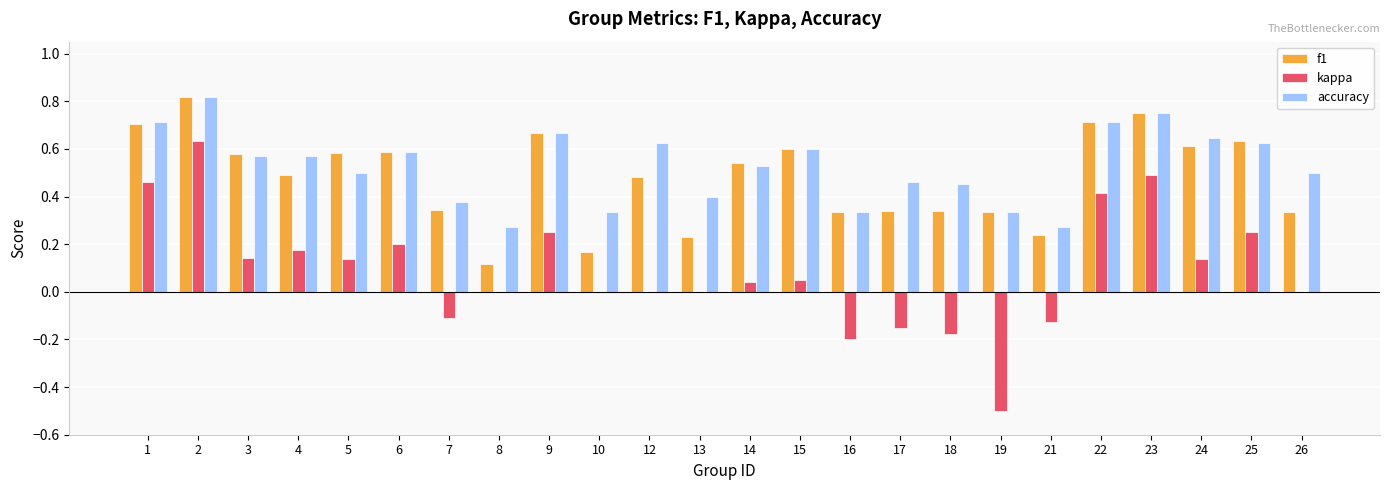

Which series changed the most between 4 and 16?

kappa